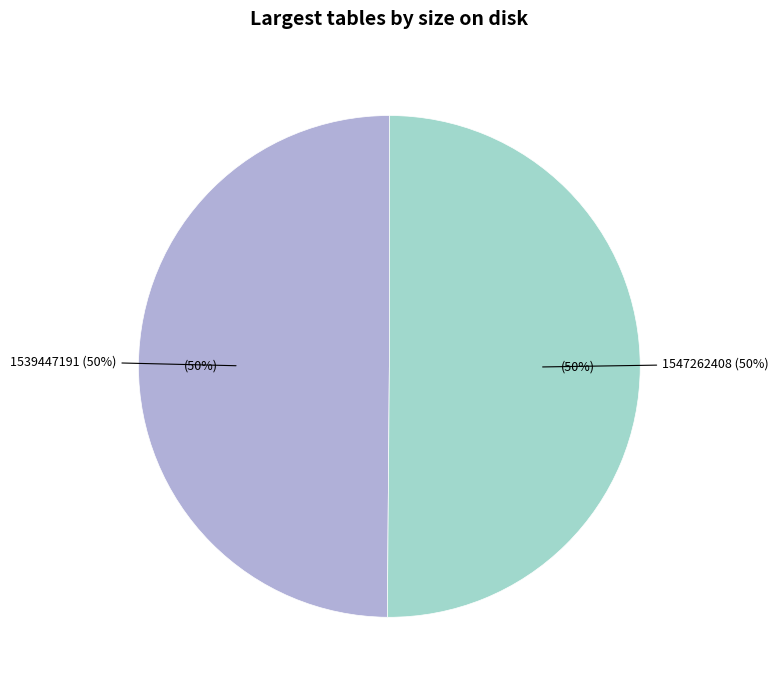

What is the largest slice in the pie chart?

1547262408